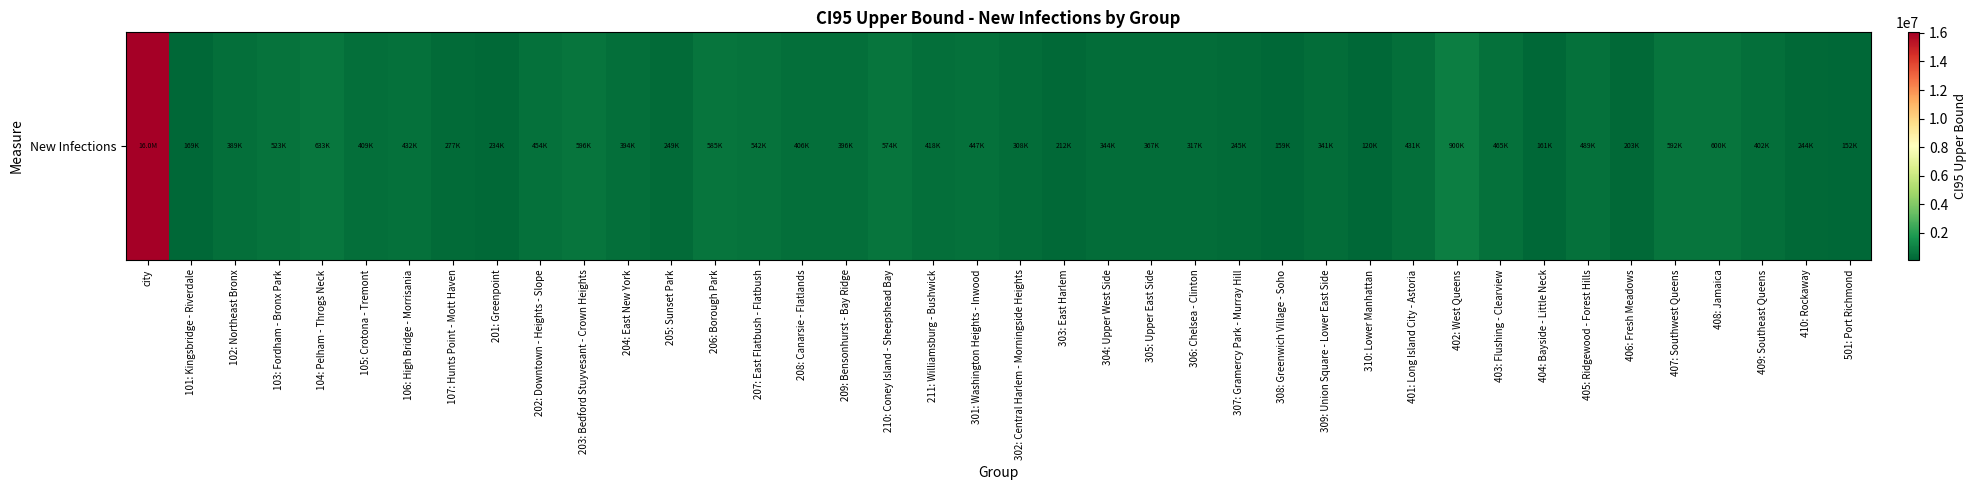

What is the difference between the second highest and second lowest values?

748203